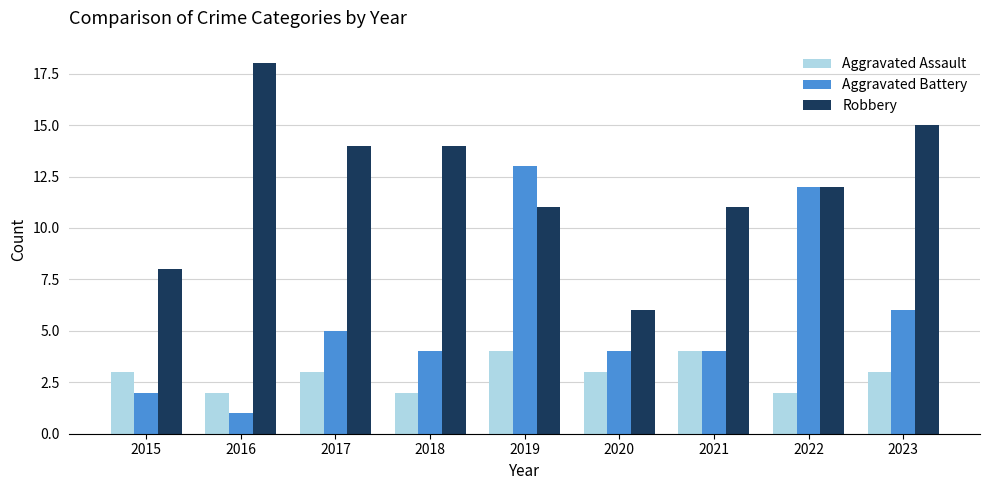

What is the maximum value for Aggravated Battery?

13